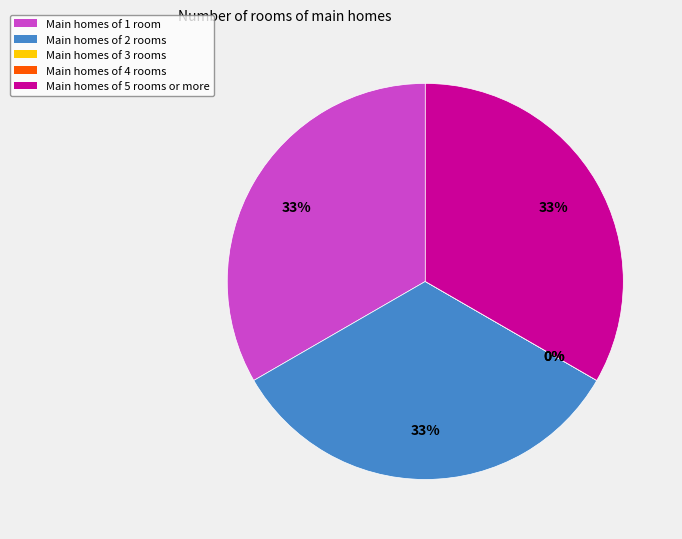

Count the number of slices in the pie.

5